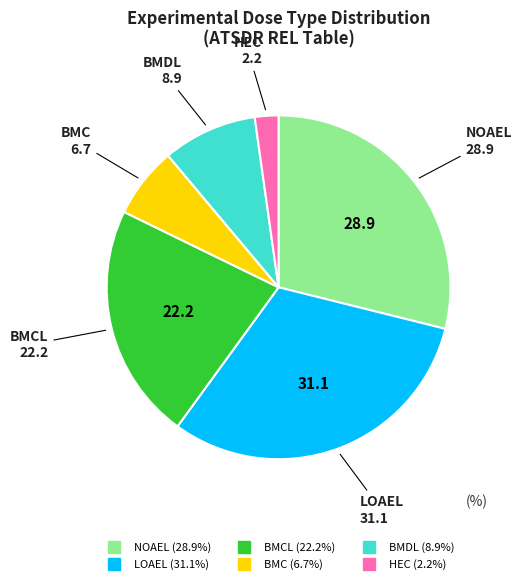

Is there a majority slice in this chart?

No